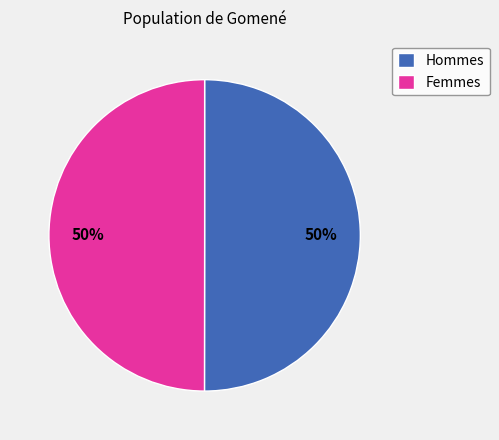

Is the sum of Femmes and Hommes greater than half?

Yes